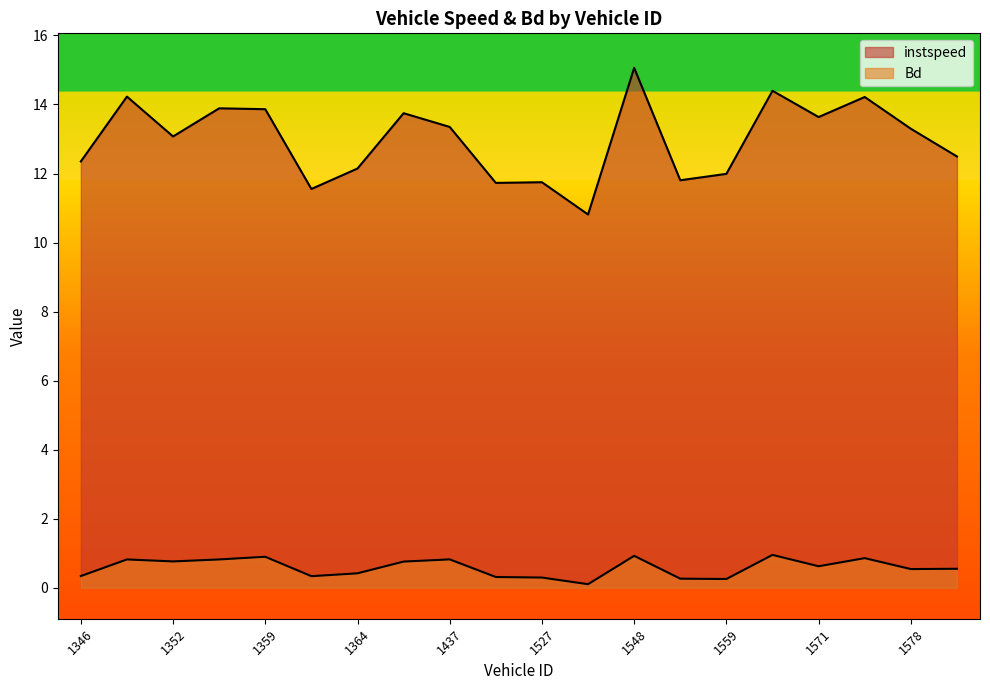

What is the difference between the maximum and minimum values in the instspeed series?

4.2